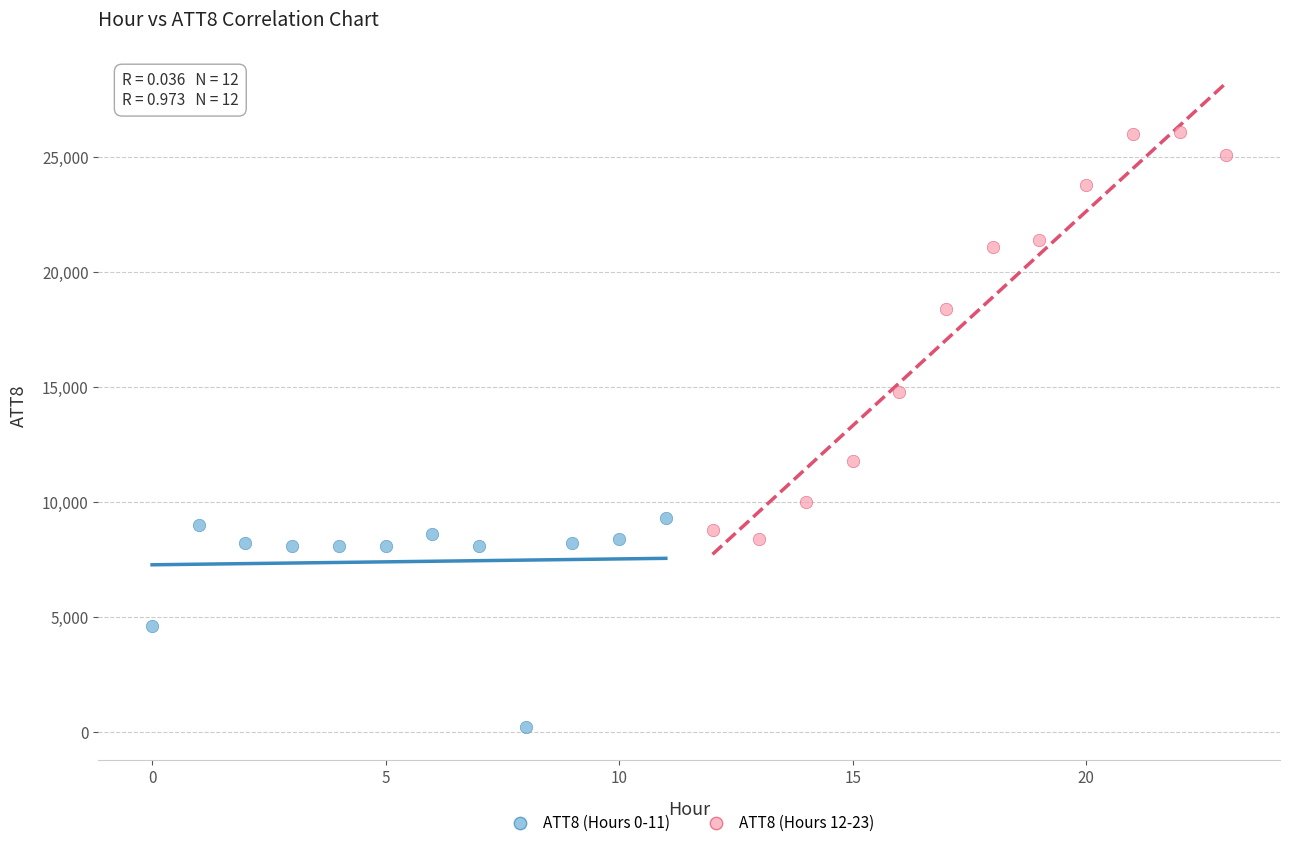

Which series contains the lowest Y value?

ATT8 (Hours 0-11)